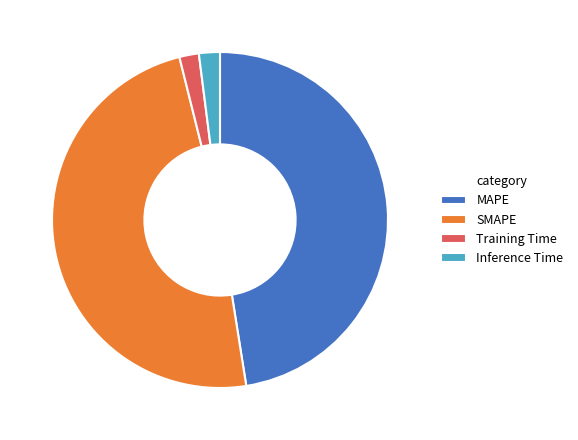

Is it true that MAPE is 47% of the pie?

True